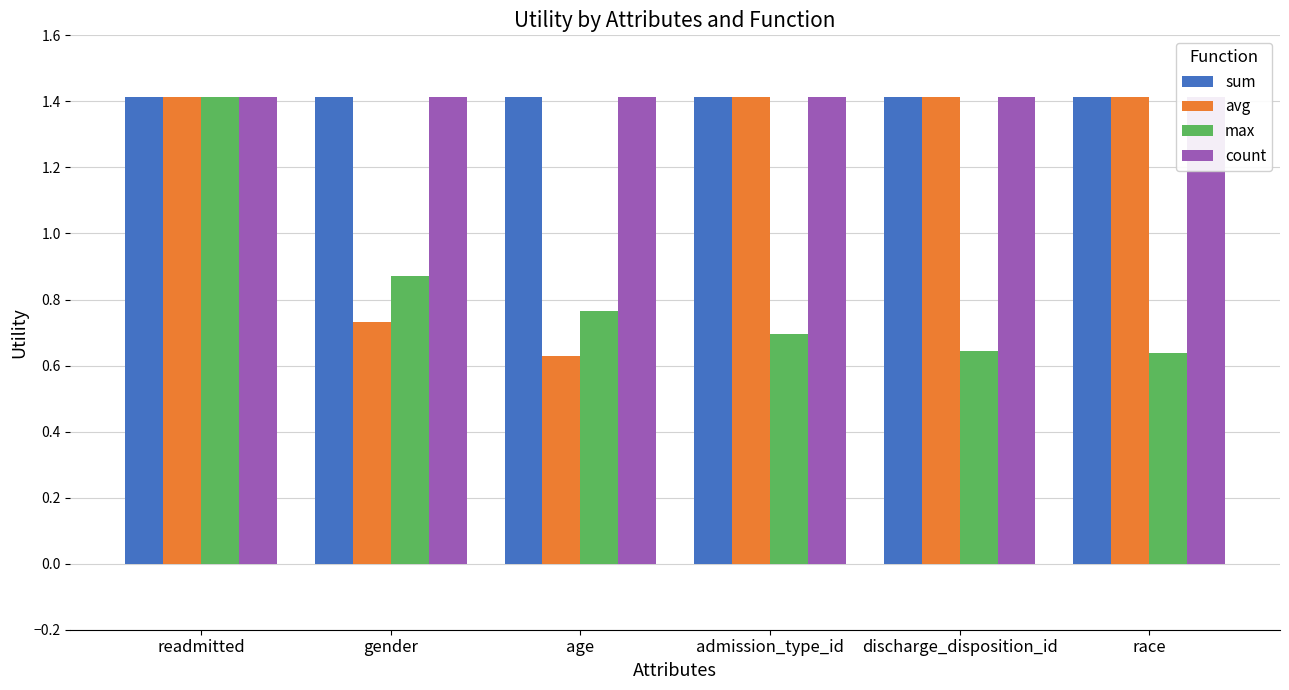

Are the bars grouped side by side (vs. stacked)?

Yes